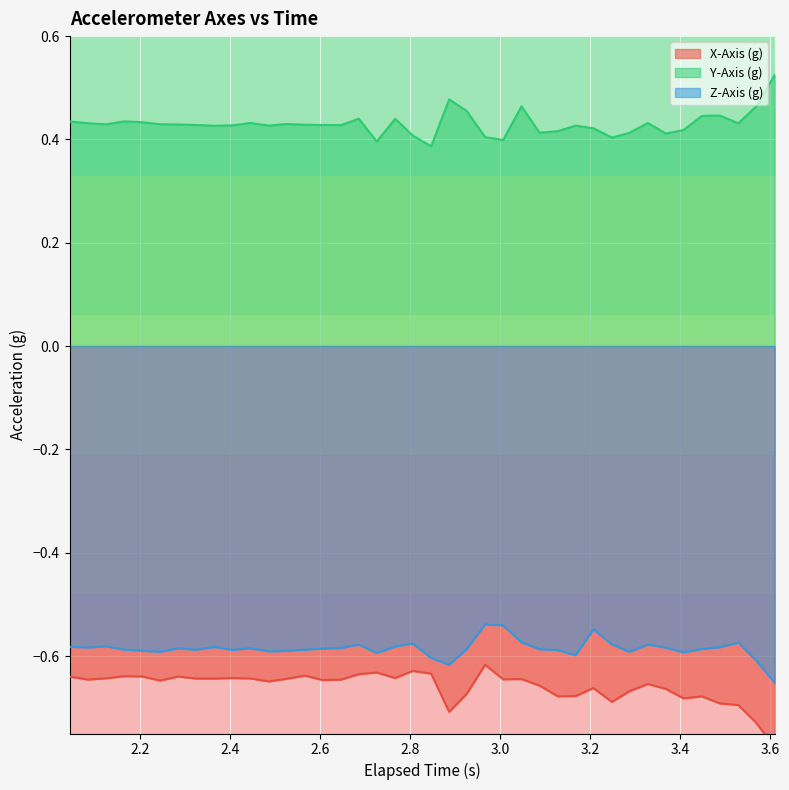

True or false: Z-Axis (g) and Y-Axis (g) intersect in this chart.

False